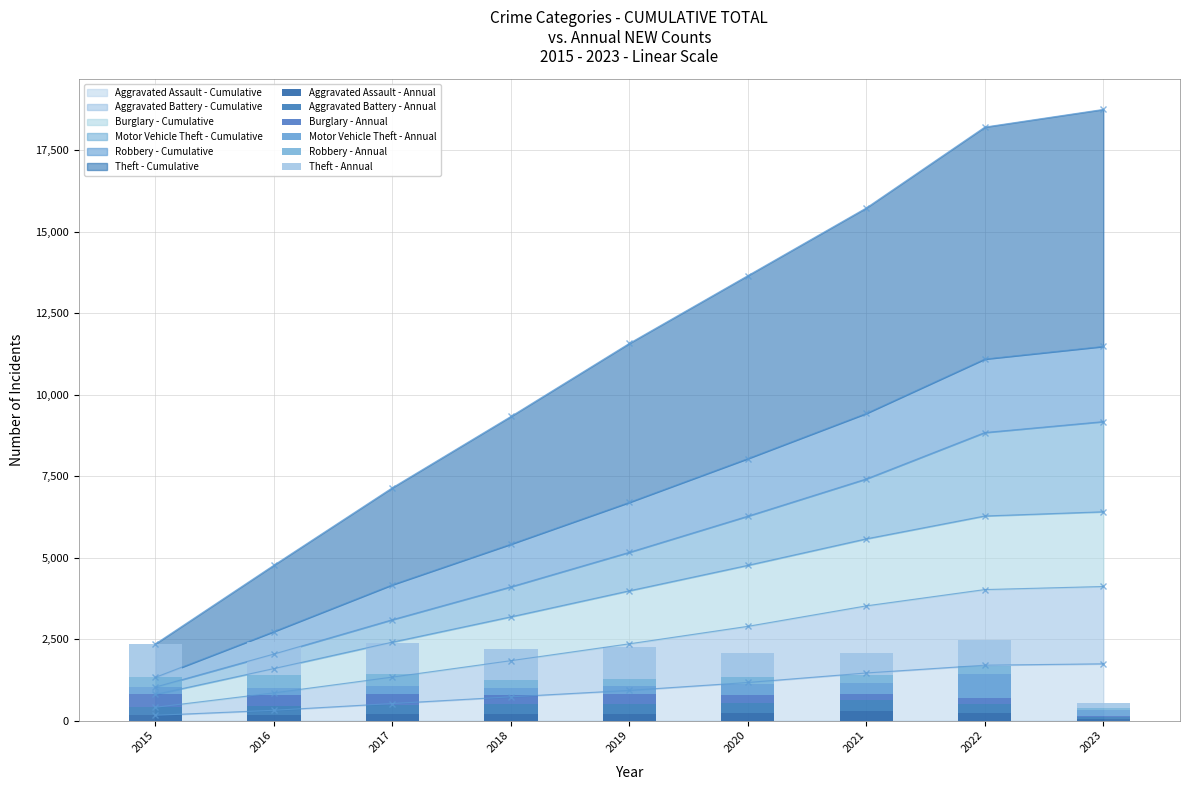

What is the value of the Aggravated Assault - Annual bar at the 5th from the left?

197